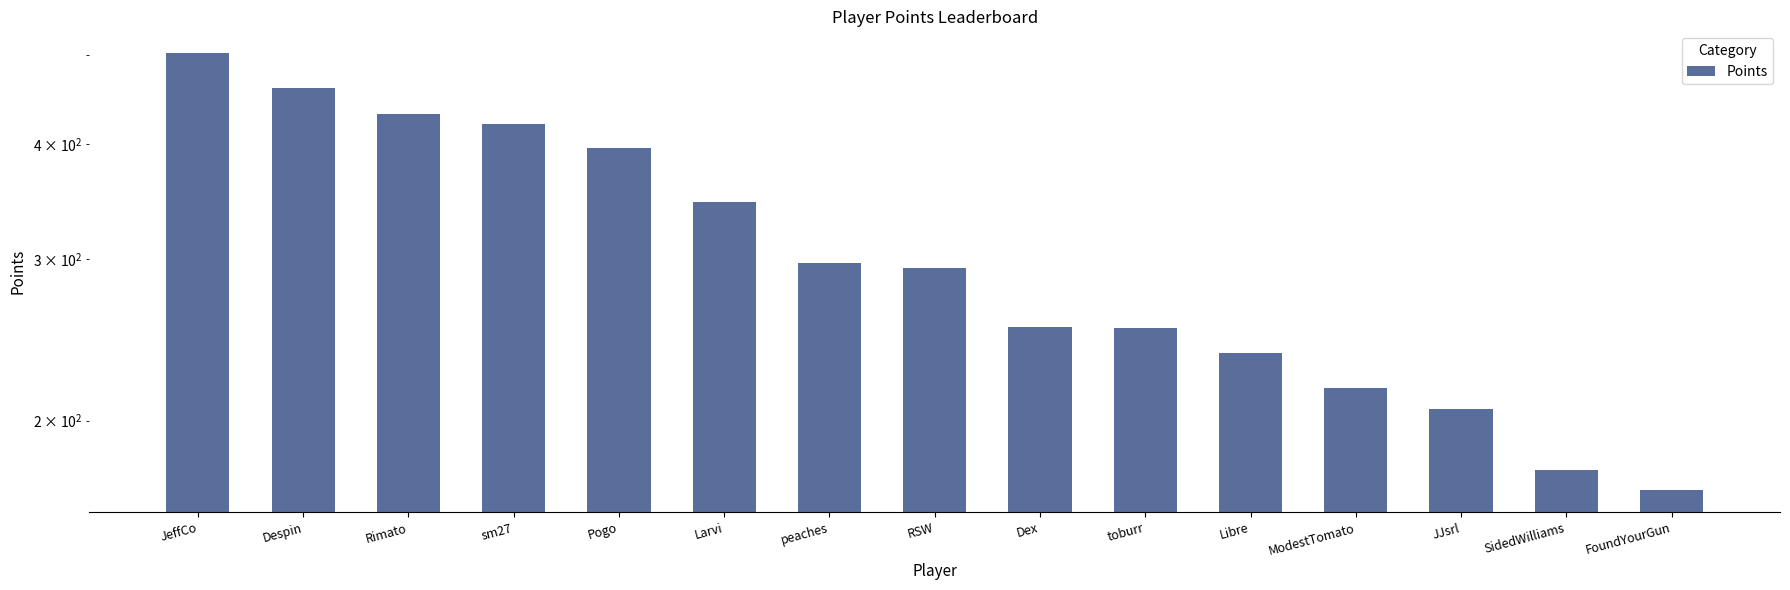

What is the difference between the maximum and second lowest values?

325